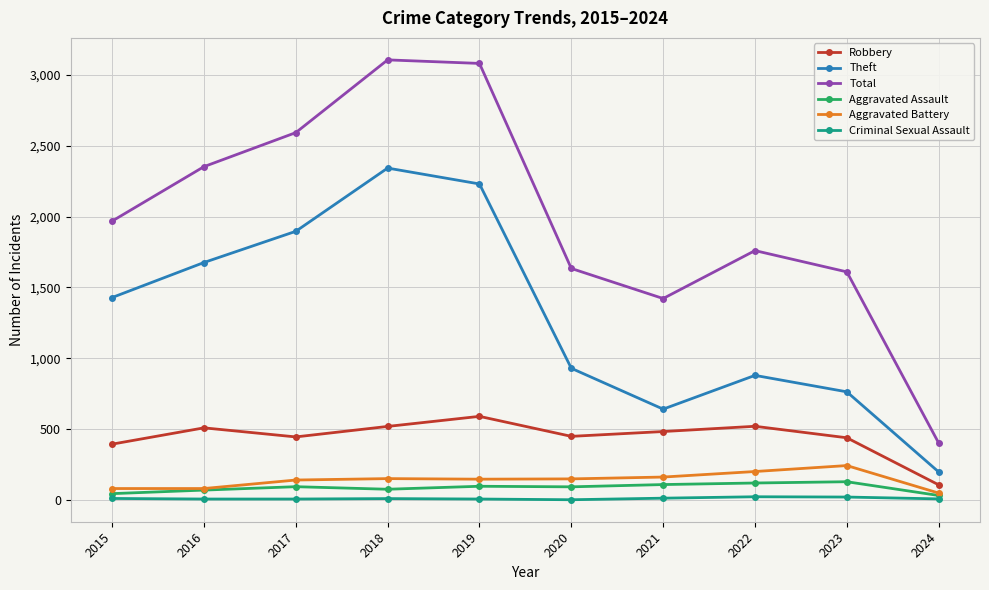

What is the difference between the maximum and second lowest values in the Total series?

1683